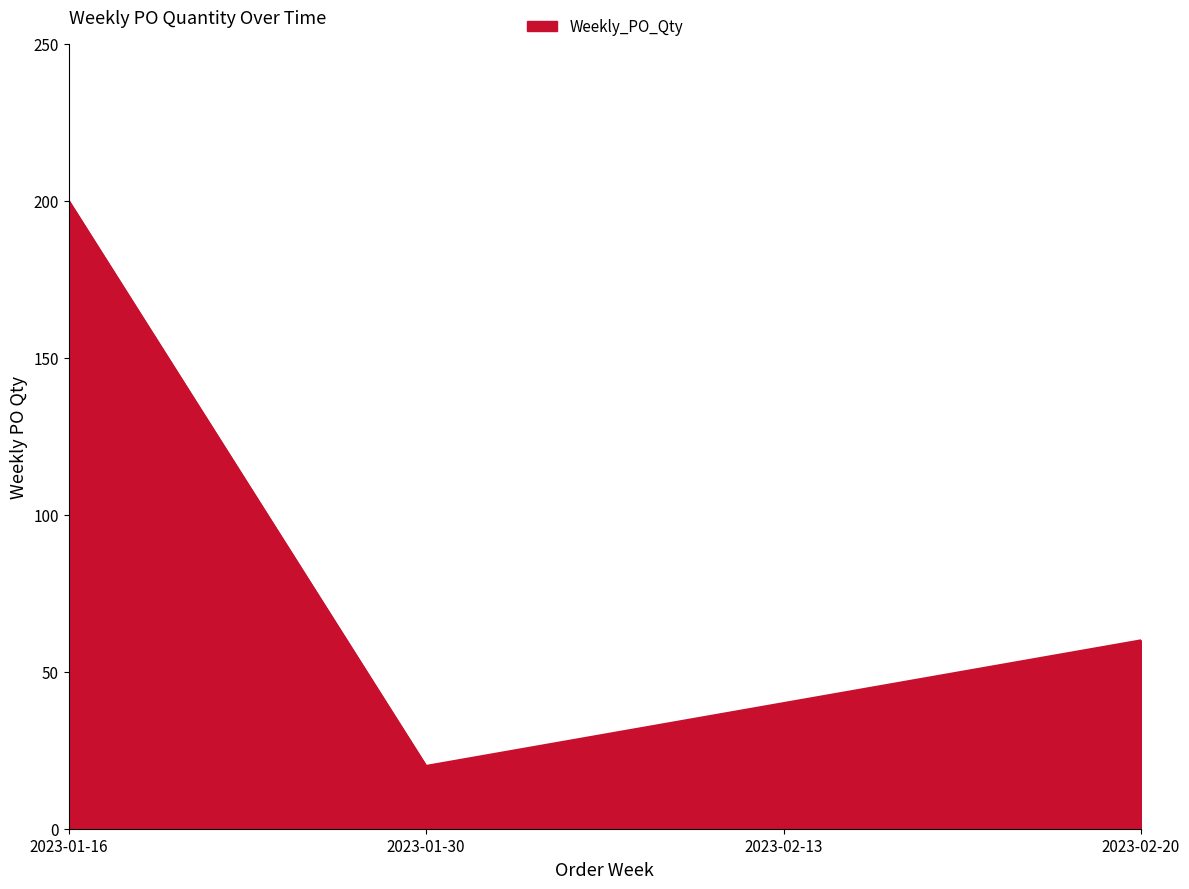

Which has a higher value, 2023-01-30 or 2023-02-20?

2023-02-20